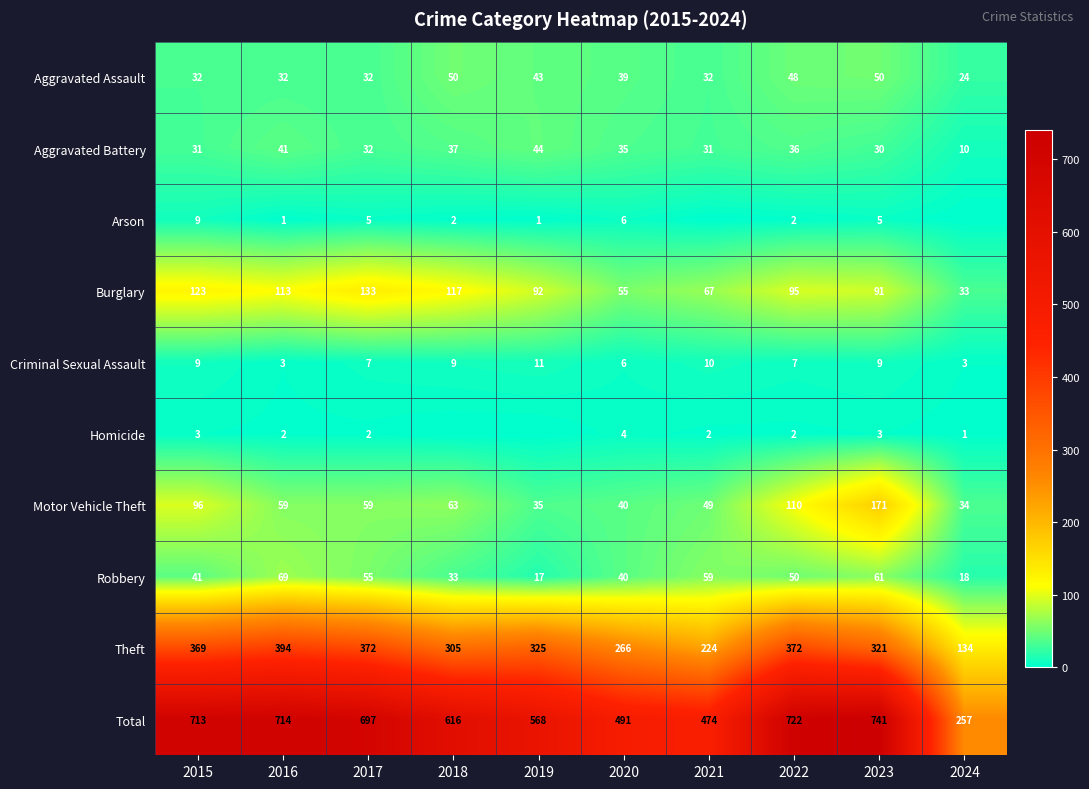

What is the sum of all Burglary values?

919